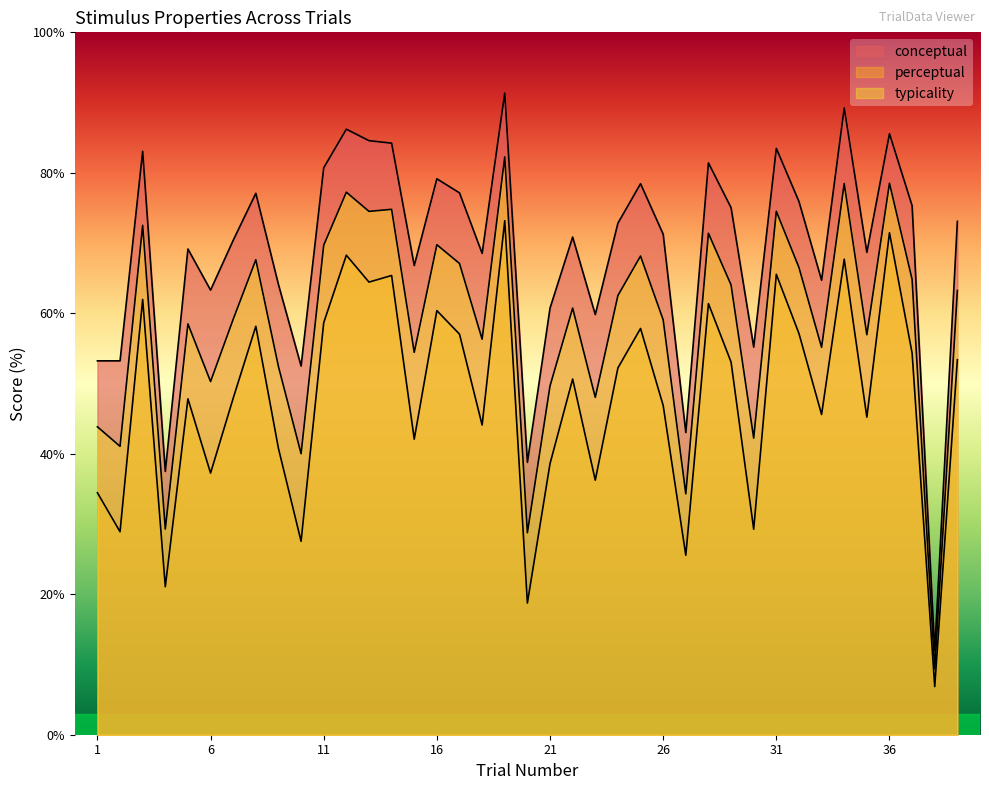

What is the approximate value of conceptual at 6?

63.3